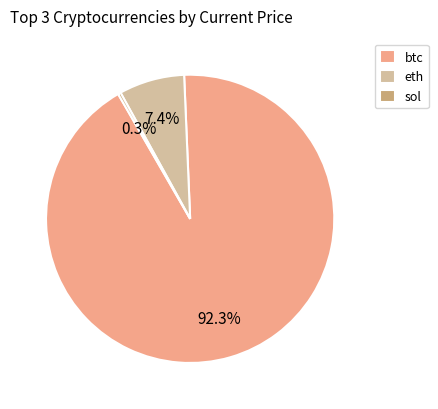

Combined, what portion of the pie is btc and eth?

99.7%